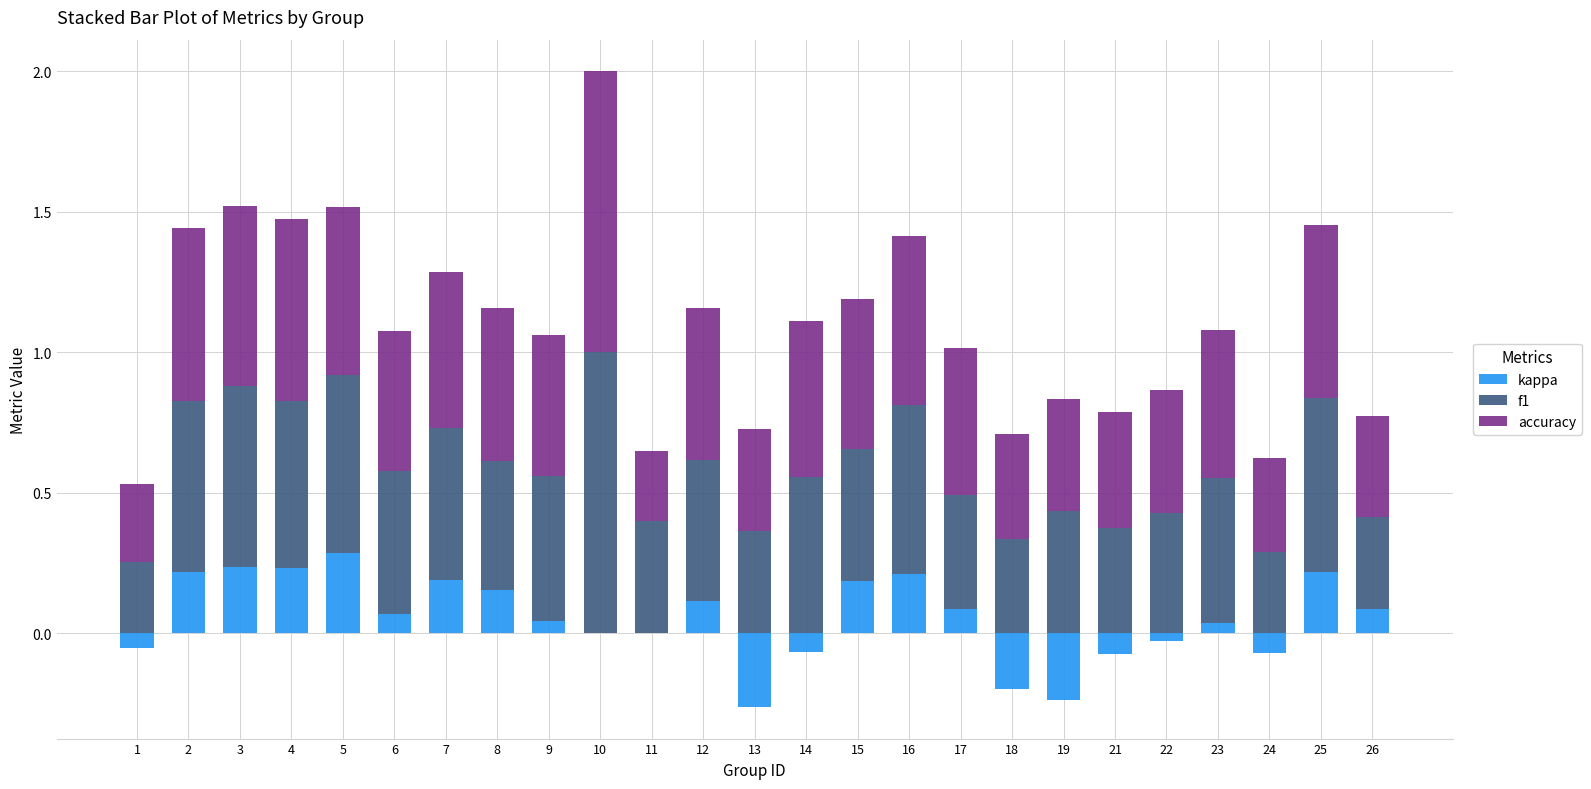

What is the difference between the maximum and minimum values in the kappa series?

0.3